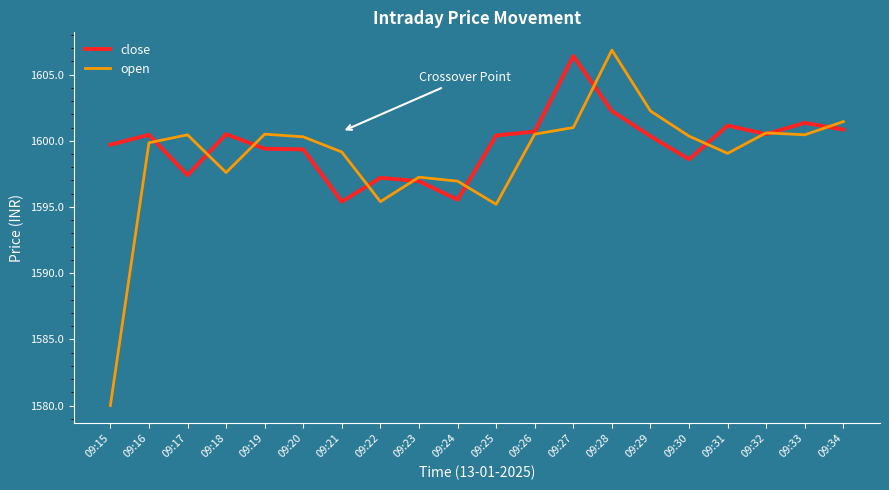

List the series in order of their overall mean, lowest first.

open, close